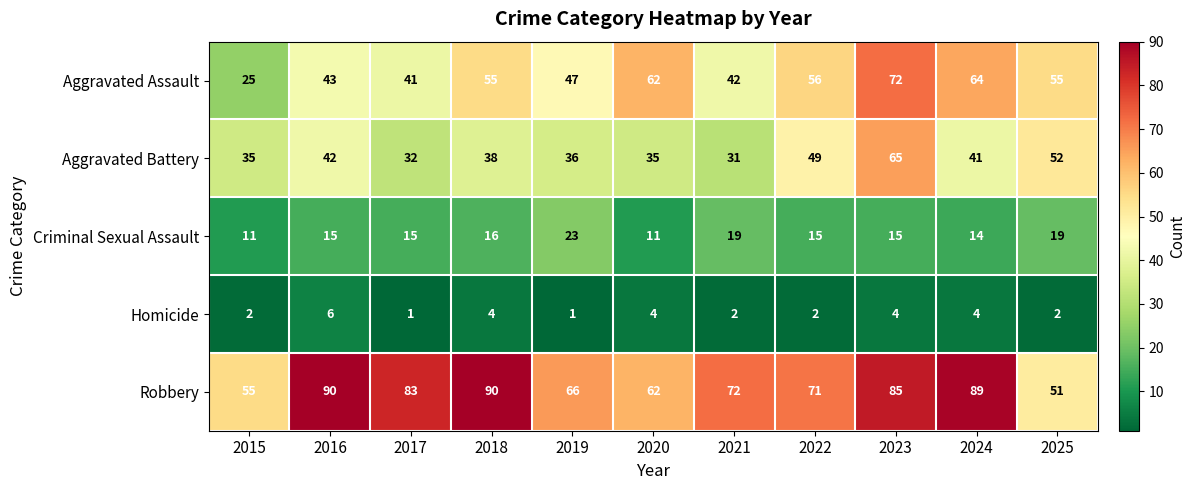

How many values in the Homicide series are below 2?

2